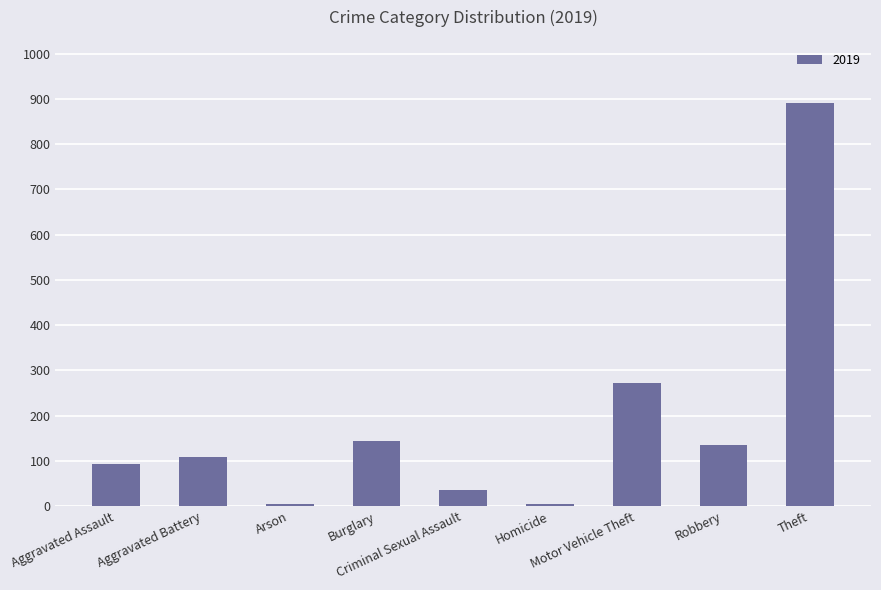

What is the difference between the maximum and minimum values?

886